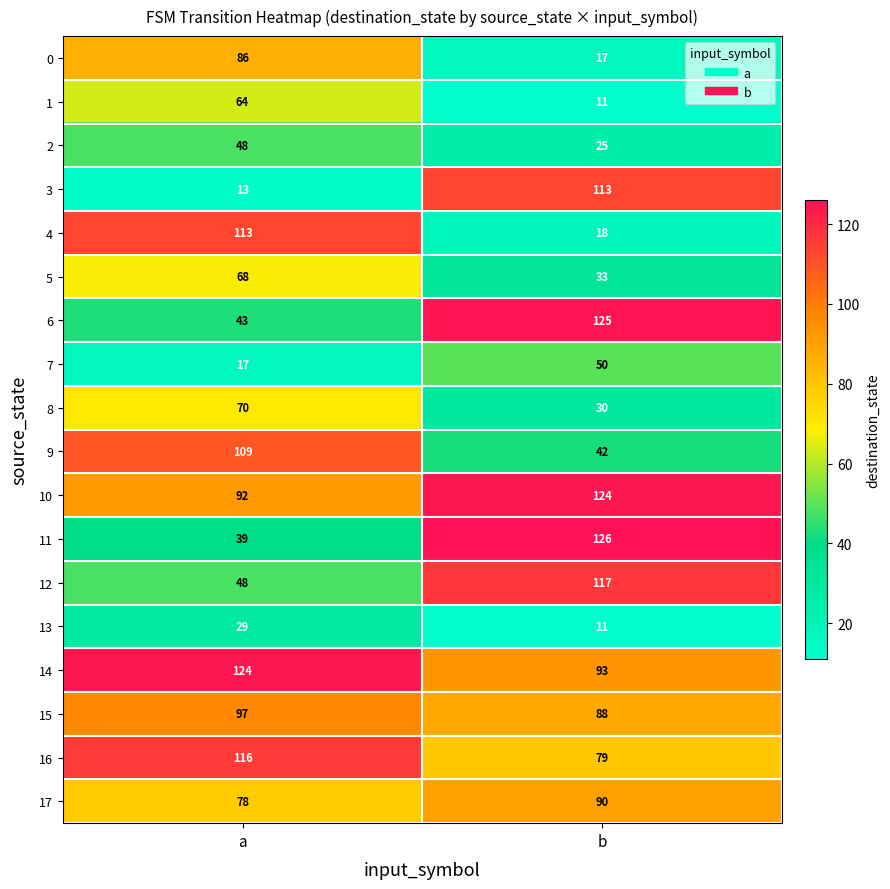

What is the average value of the 13 series?

20